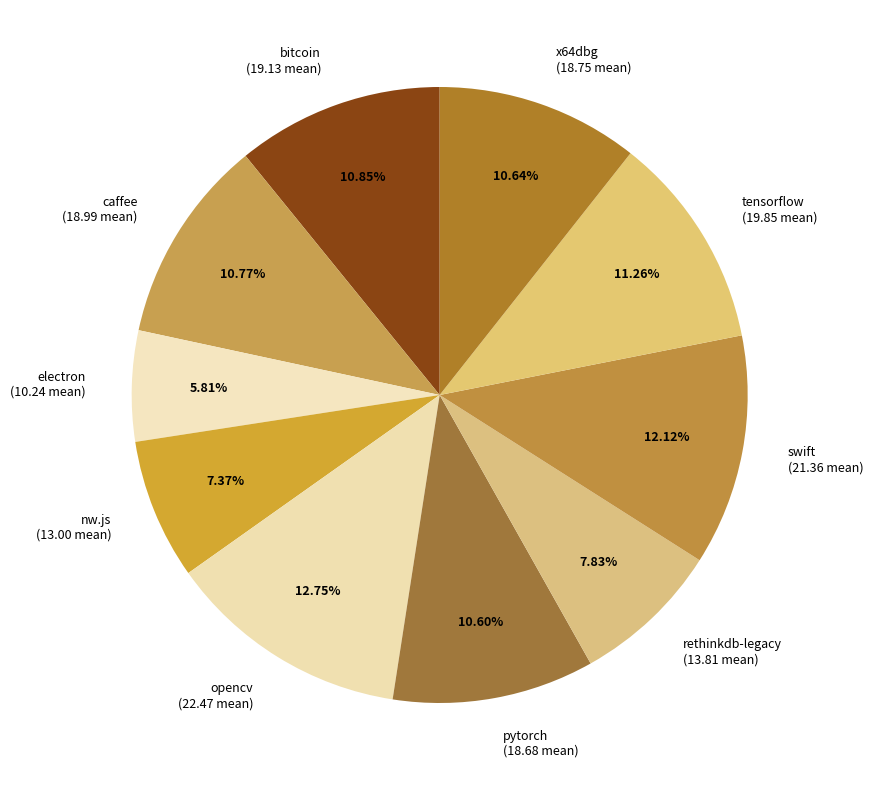

The pytorch slice represents 11% of the pie. True or false?

True